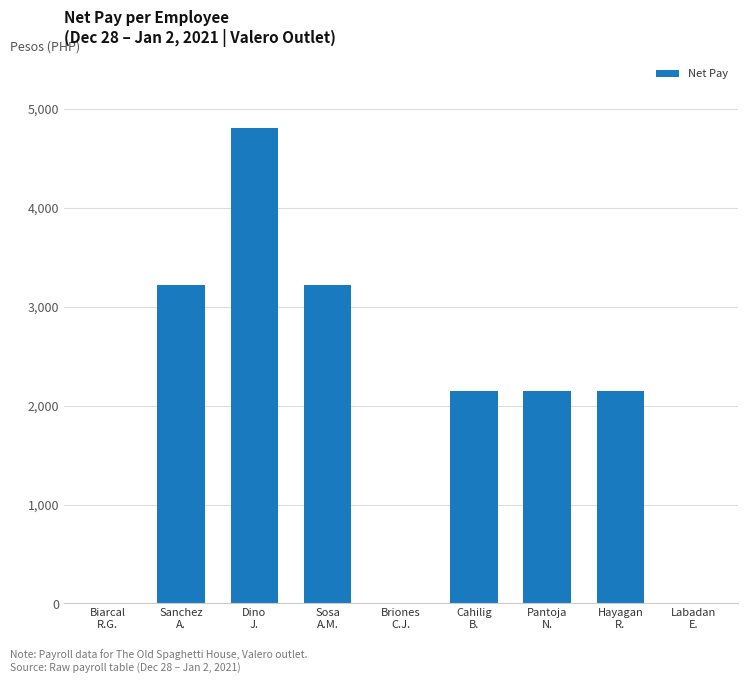

What is the approximate value at Hayagan
R.?

2148.0